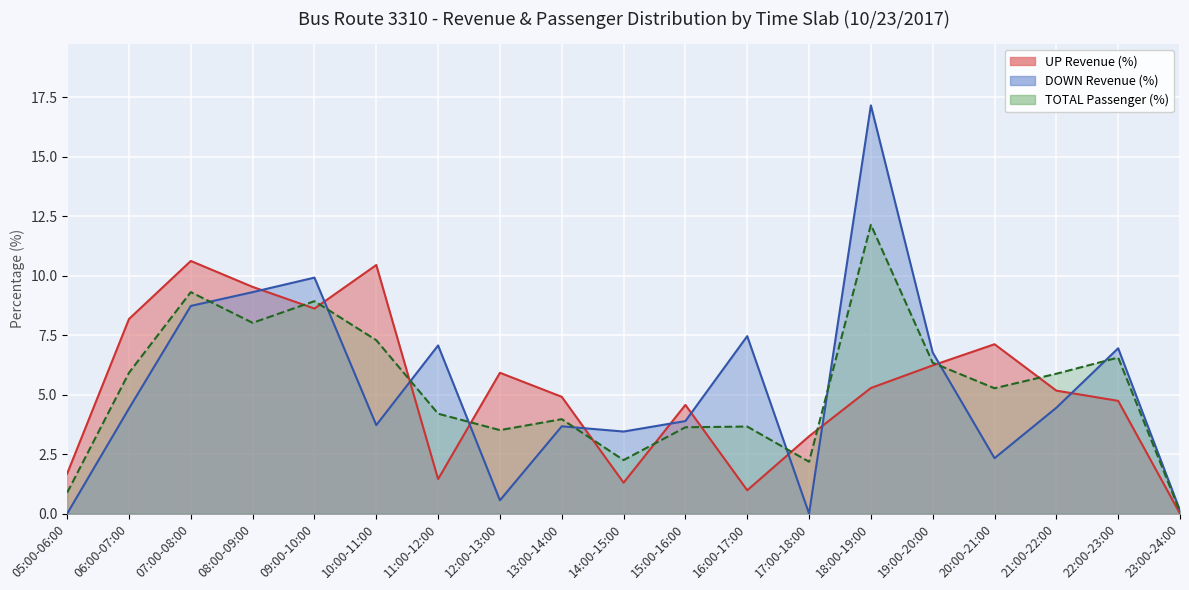

Which series has the largest total across all categories?

TOTAL Passenger (%)